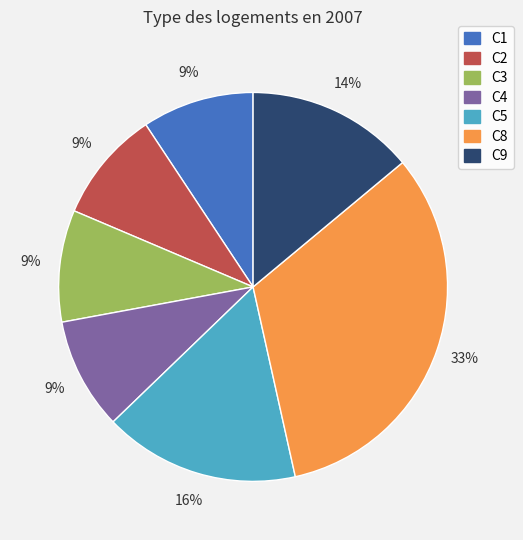

Which slice is the largest?

C8